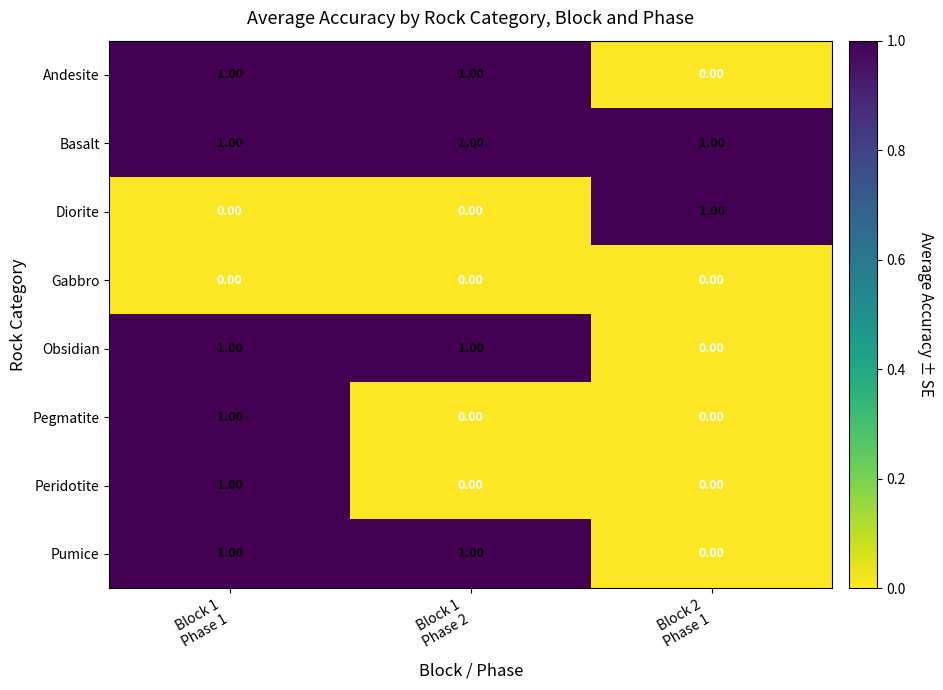

At how many categories does at least one series exceed 0?

3